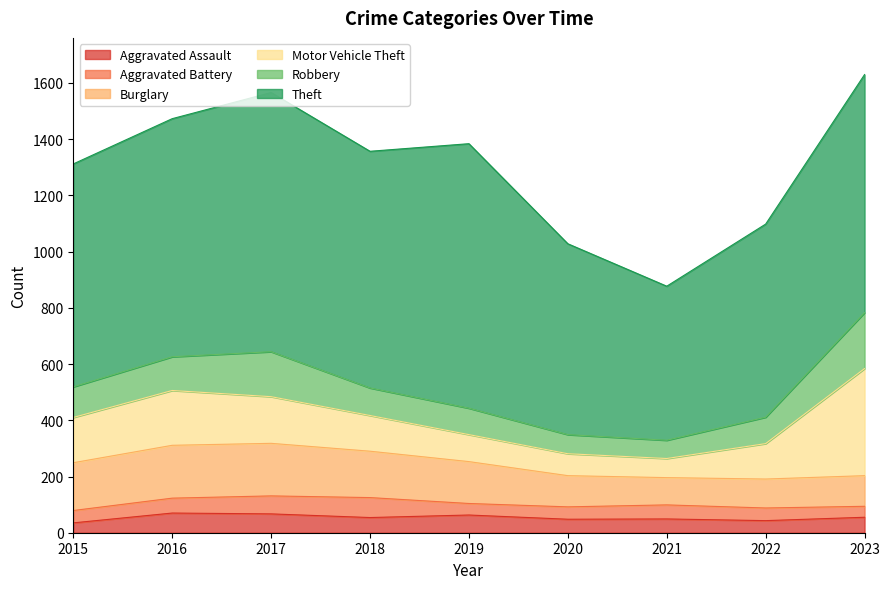

Reading left to right, what are all the values shown in this chart?

Aggravated Assault: 2015=35	2016=70	2017=67	2018=54	2019=63	2020=48	2021=49	2022=43	2023=55
Aggravated Battery: 2015=44	2016=53	2017=64	2018=71	2019=41	2020=44	2021=50	2022=45	2023=39
Burglary: 2015=170	2016=188	2017=187	2018=165	2019=149	2020=111	2021=97	2022=103	2023=109
Motor Vehicle Theft: 2015=161	2016=195	2017=166	2018=127	2019=96	2020=78	2021=68	2022=126	2023=381
Robbery: 2015=109	2016=120	2017=160	2018=98	2019=94	2020=68	2021=65	2022=94	2023=199
Theft: 2015=793	2016=847	2017=922	2018=842	2019=941	2020=679	2021=548	2022=687	2023=847